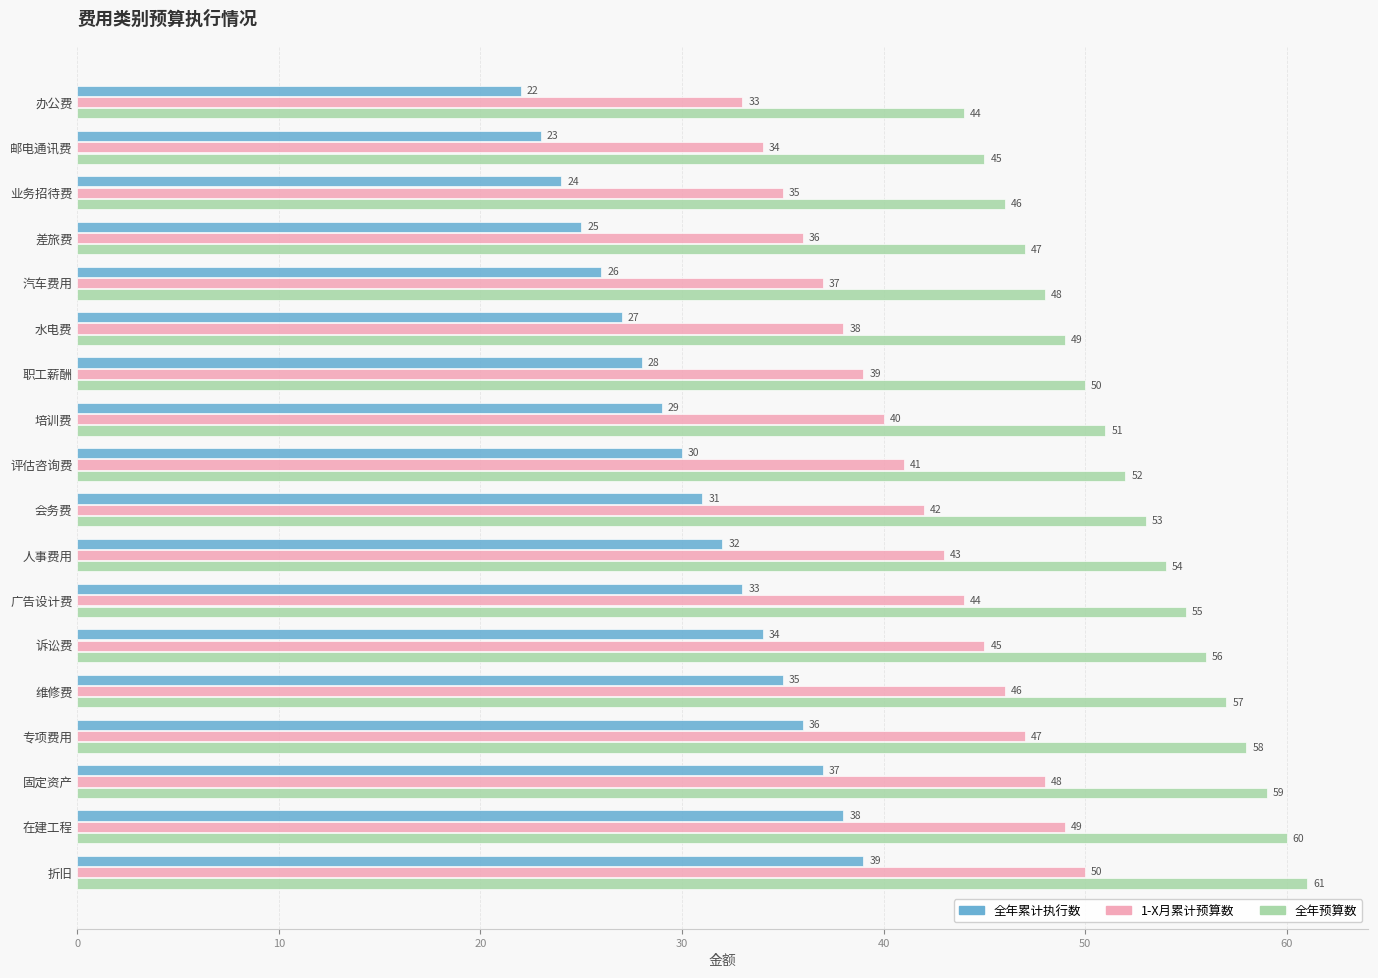

At which category is the sum across all series the highest?

折旧